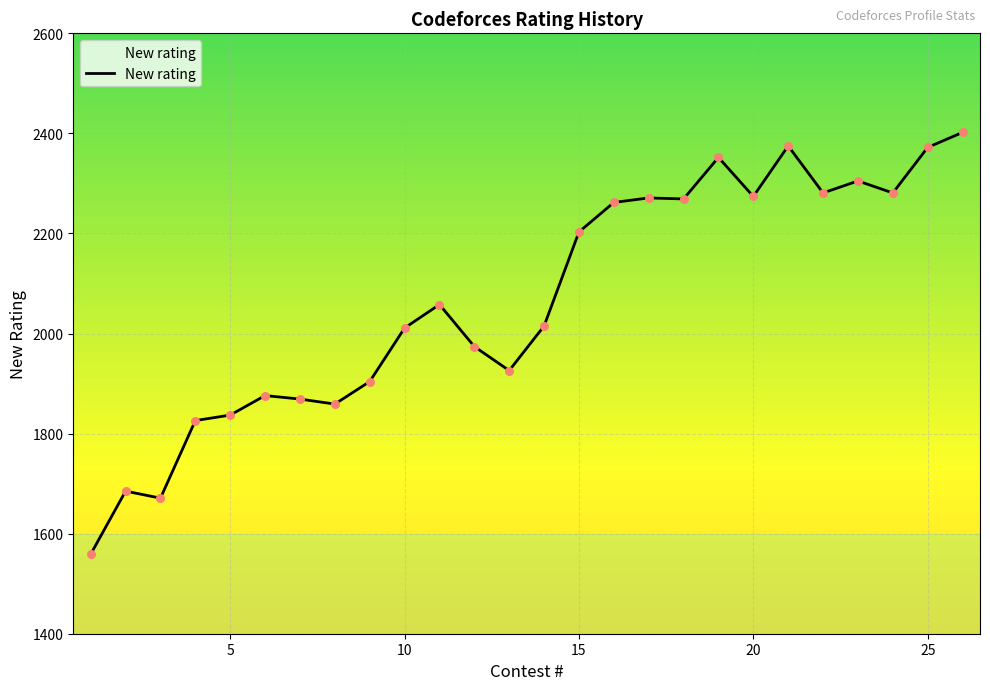

What is the greatest value displayed?

2402